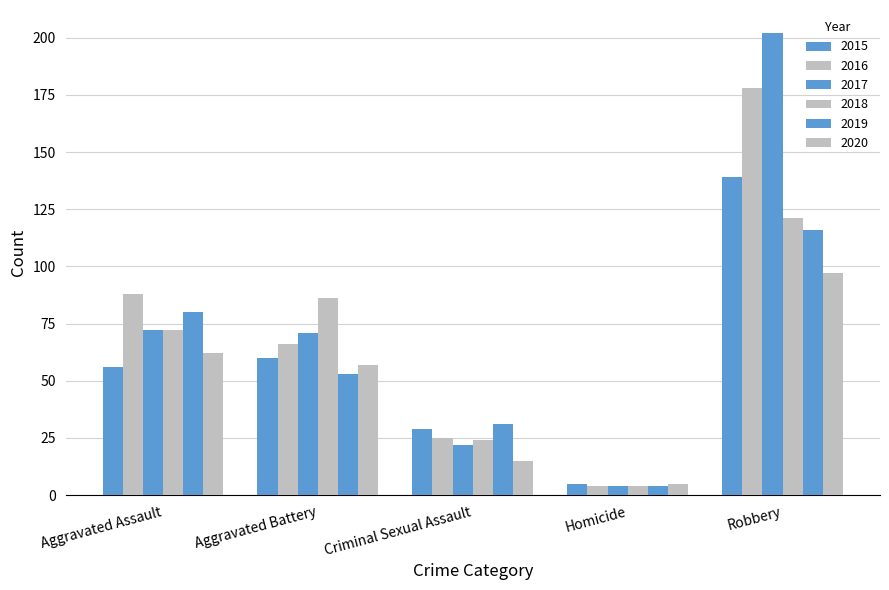

Reading left to right, extract all data points from this chart.

2015: Aggravated Assault=56	Aggravated Battery=60	Criminal Sexual Assault=29	Homicide=5	Robbery=139
2016: Aggravated Assault=88	Aggravated Battery=66	Criminal Sexual Assault=25	Homicide=4	Robbery=178
2017: Aggravated Assault=72	Aggravated Battery=71	Criminal Sexual Assault=22	Homicide=4	Robbery=202
2018: Aggravated Assault=72	Aggravated Battery=86	Criminal Sexual Assault=24	Homicide=4	Robbery=121
2019: Aggravated Assault=80	Aggravated Battery=53	Criminal Sexual Assault=31	Homicide=4	Robbery=116
2020: Aggravated Assault=62	Aggravated Battery=57	Criminal Sexual Assault=15	Homicide=5	Robbery=97